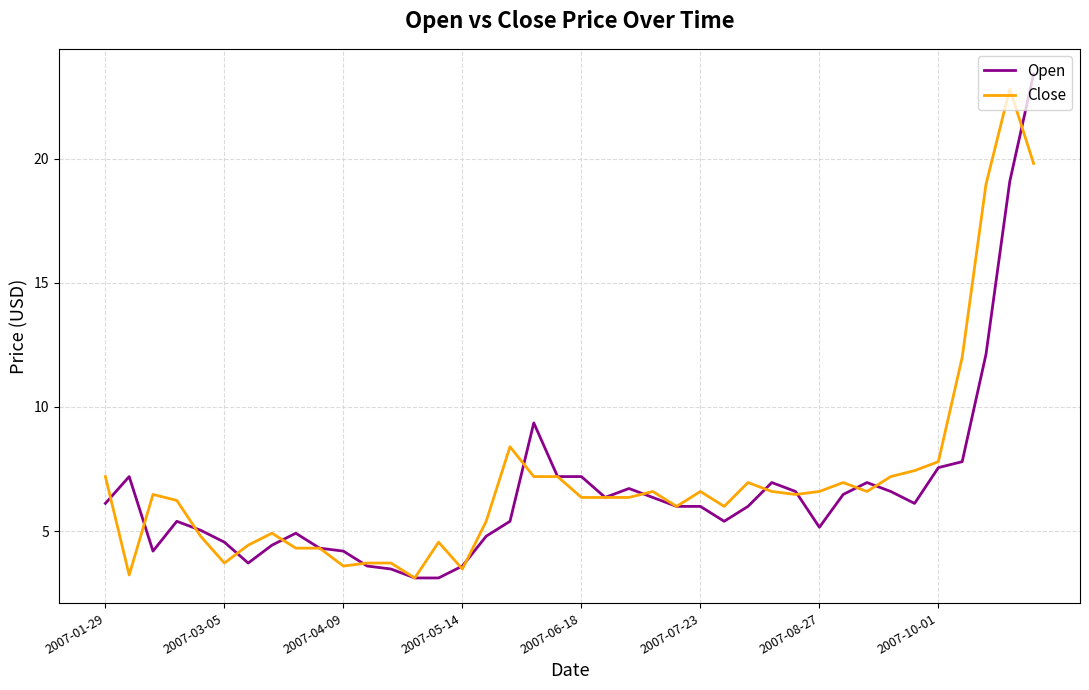

What is the maximum value for Close?

22.8